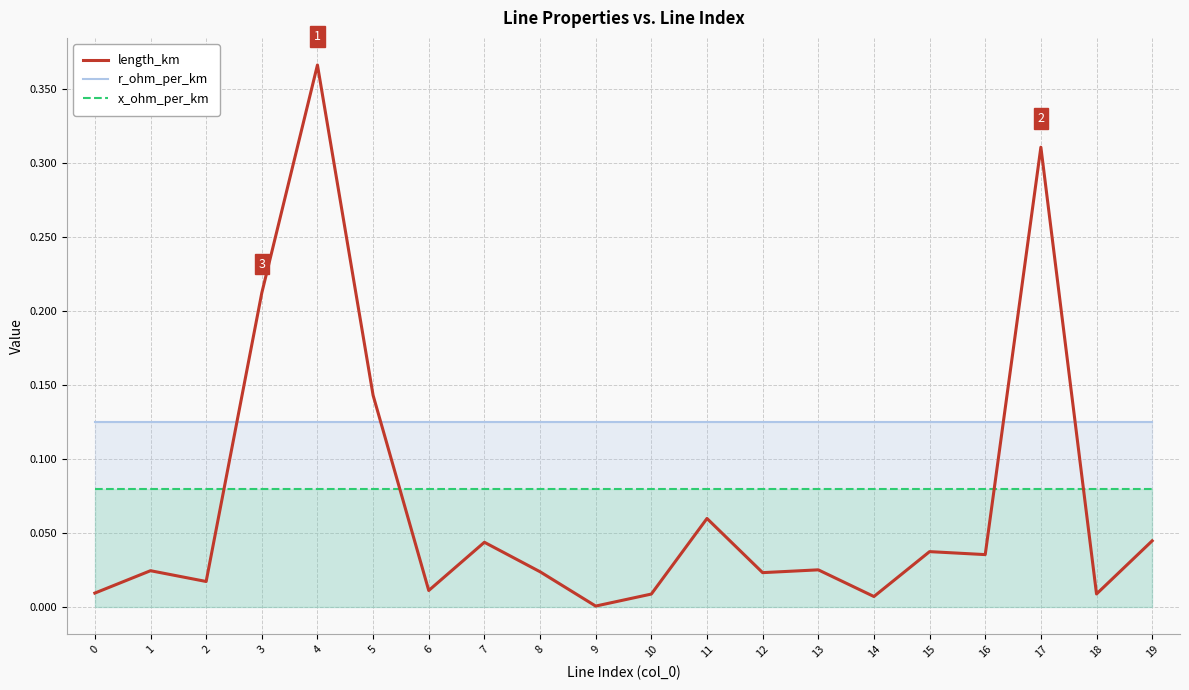

Between 8 and 18, which series saw the biggest shift?

length_km